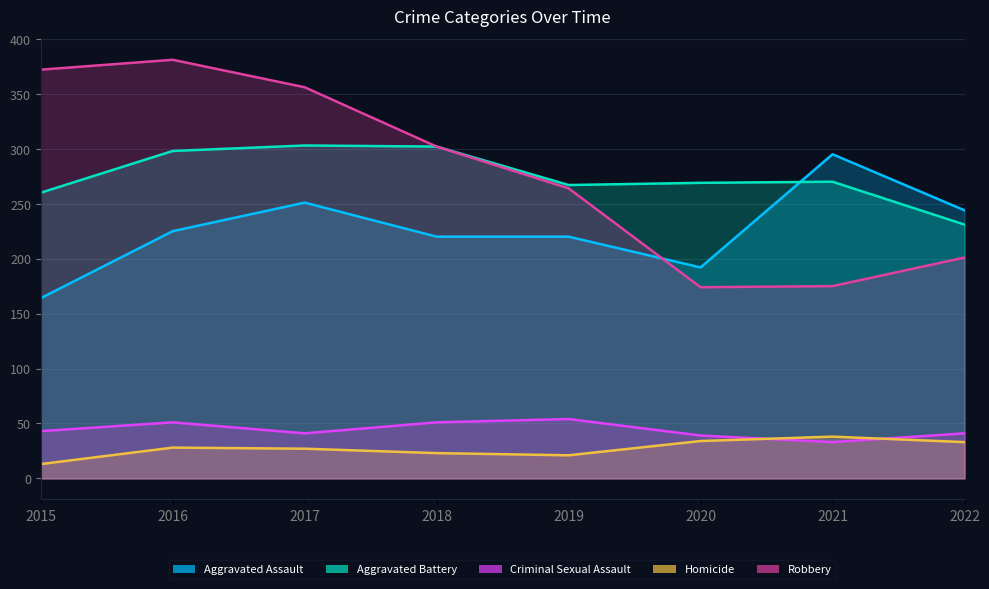

Rank the series at 2016 from lowest to highest value.

Homicide, Criminal Sexual Assault, Aggravated Assault, Aggravated Battery, Robbery